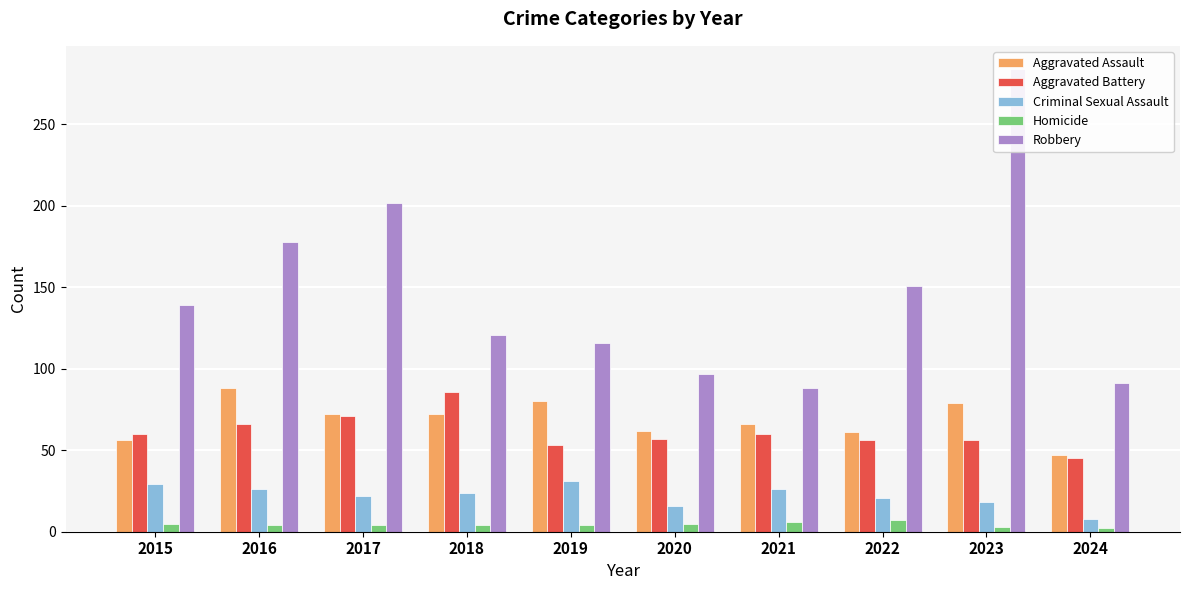

Reading left to right, transcribe all the data shown in this chart.

Aggravated Assault: 56	88	72	72	80	62	66	61	79	47
Aggravated Battery: 60	66	71	86	53	57	60	56	56	45
Criminal Sexual Assault: 29	26	22	24	31	16	26	21	18	8
Homicide: 5	4	4	4	4	5	6	7	3	2
Robbery: 139	178	202	121	116	97	88	151	284	91